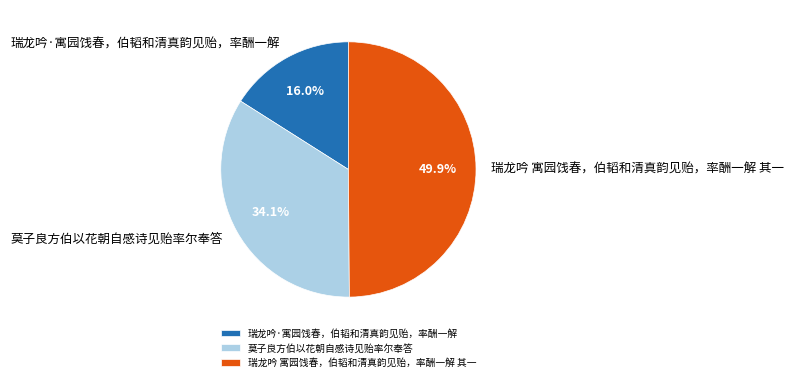

To the nearest percent, what is the combined percentage of 瑞龙吟·寓园饯春，伯韬和清真韵见贻，率酬一解 and 瑞龙吟 寓园饯春，伯韬和清真韵见贻，率酬一解 其一?

66%